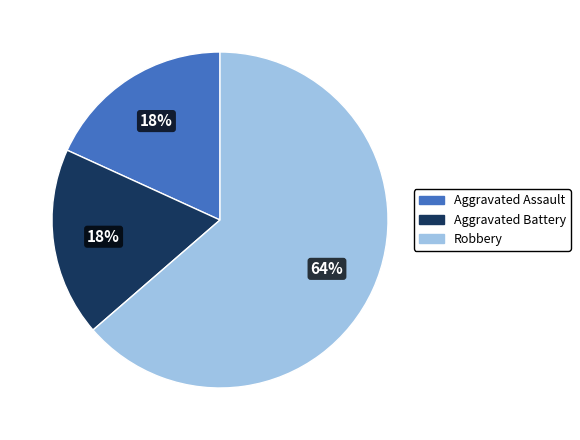

Which slice is the largest?

Robbery